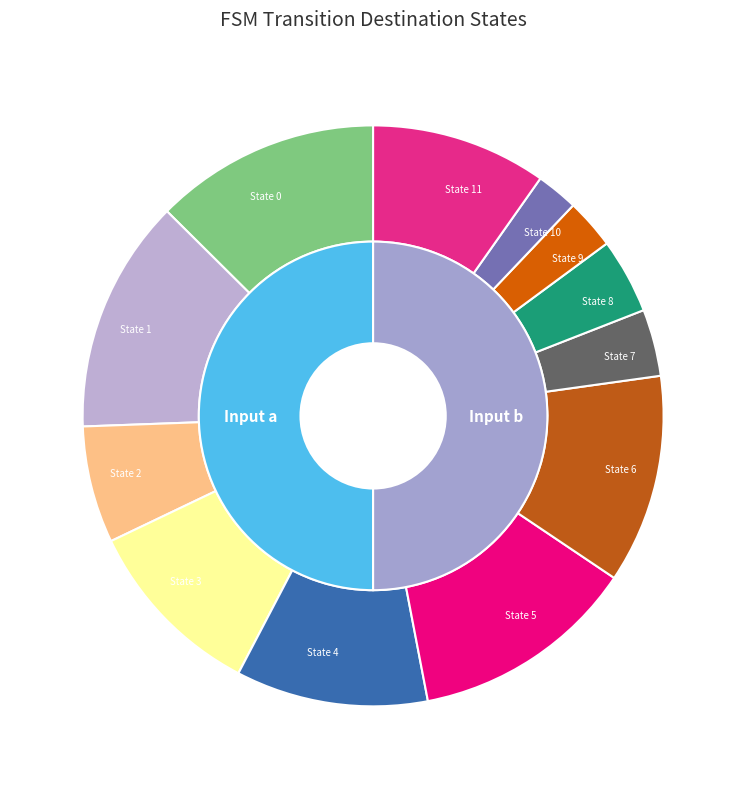

To the nearest percent, what percentage of the pie is State 10?

2%